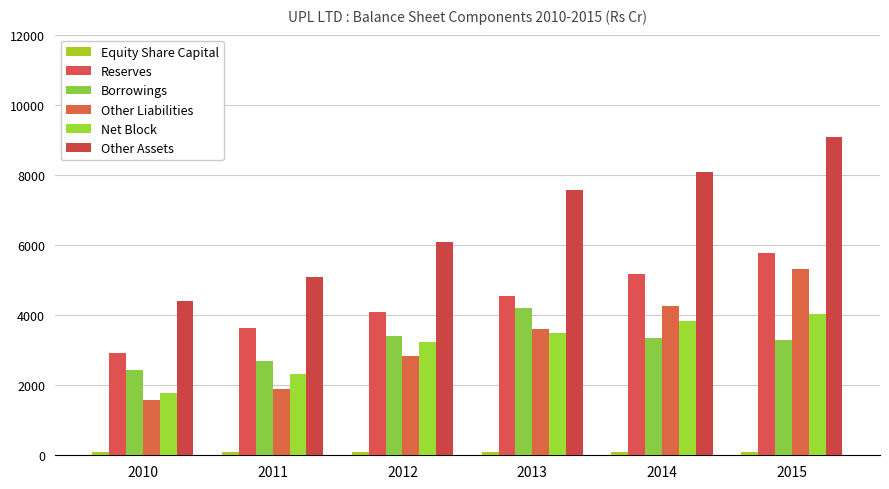

Count the number of categories in the chart.

6